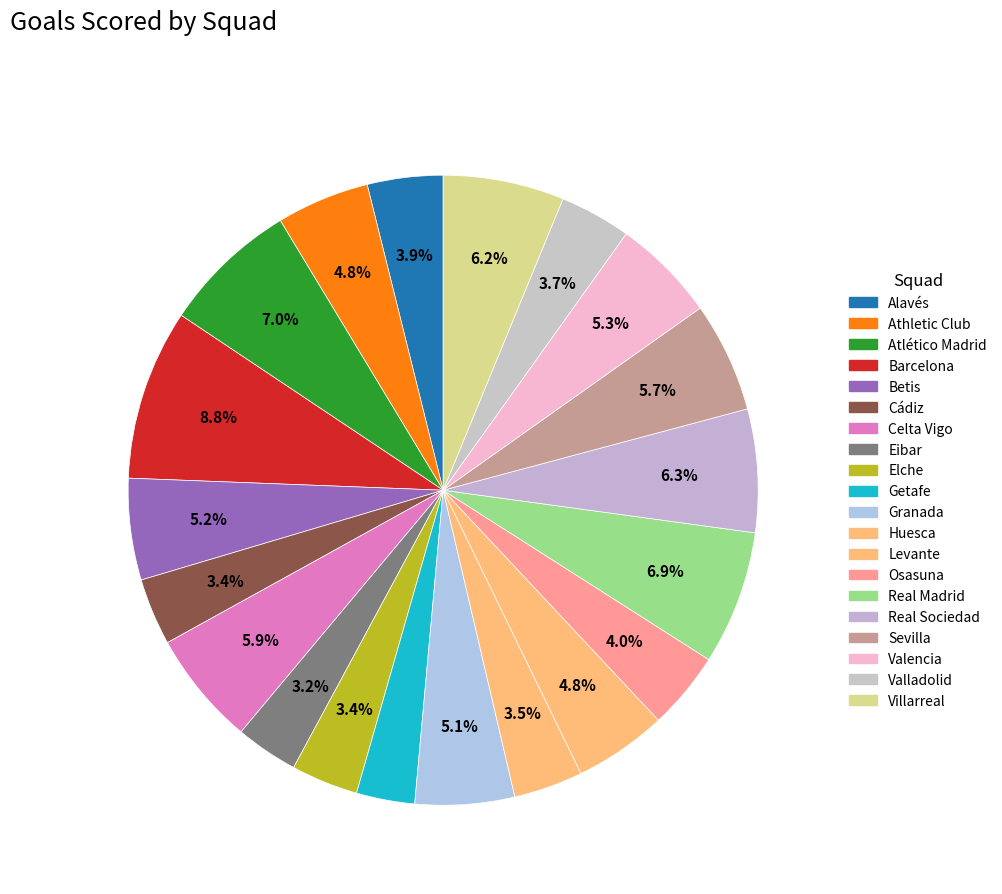

The Villarreal slice represents 6% of the pie. True or false?

True